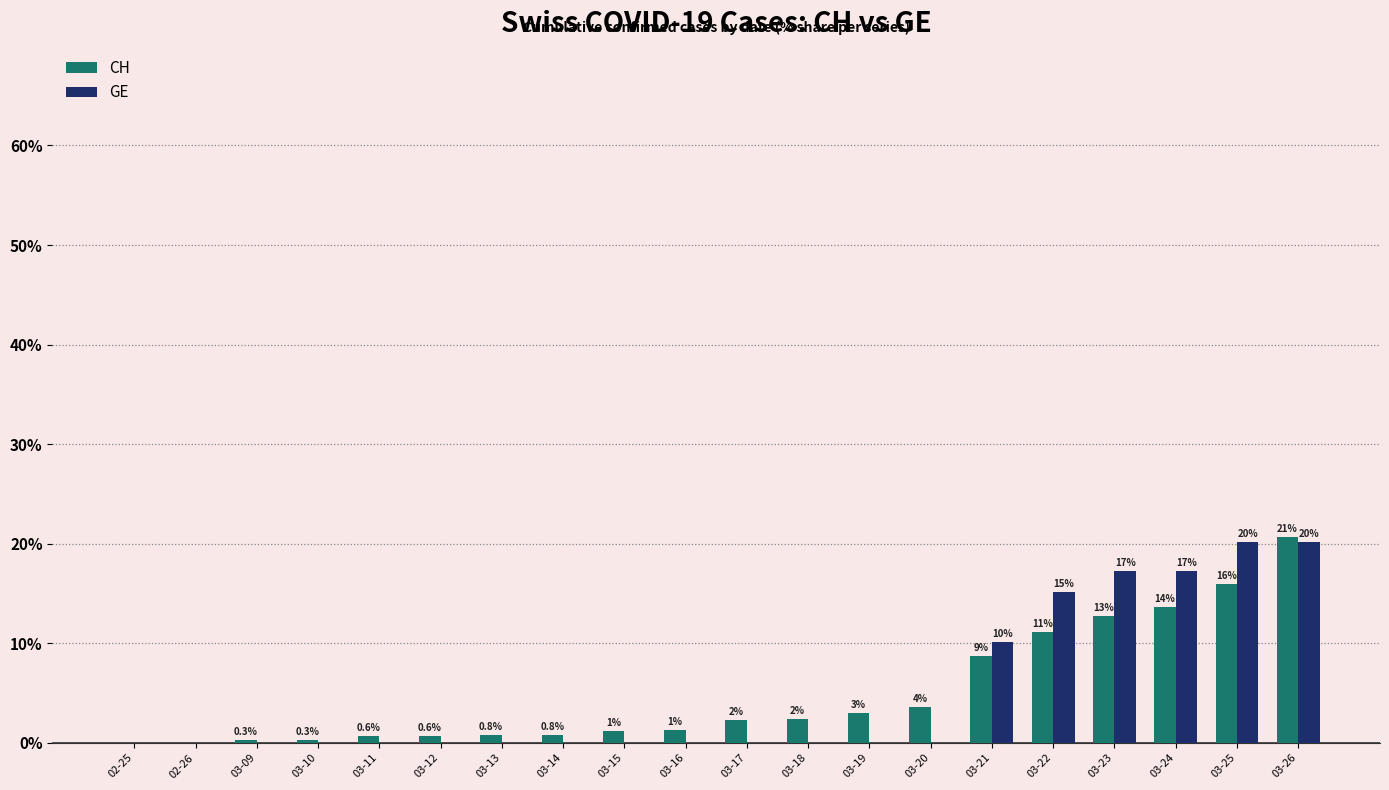

What are all the series names shown in the legend?

CH, GE